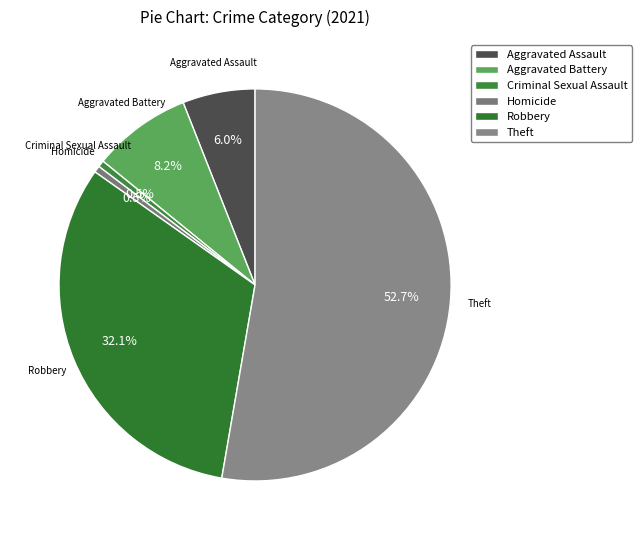

How many slices are in this pie chart?

6